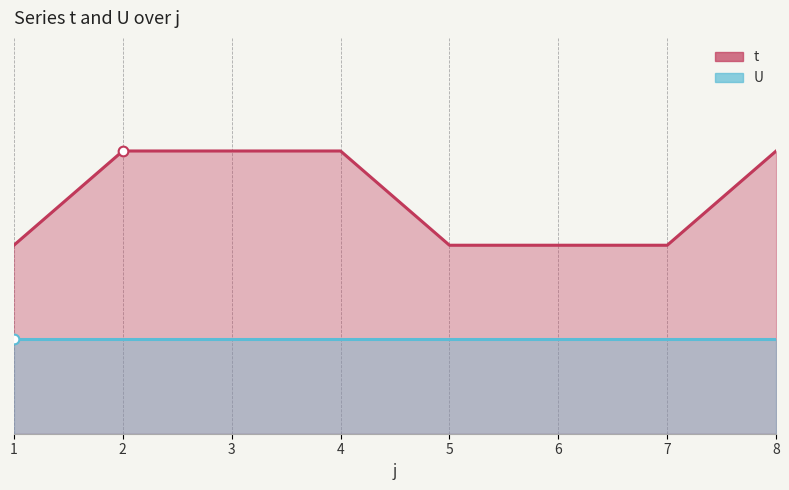

True or false: t and U intersect in this chart.

False